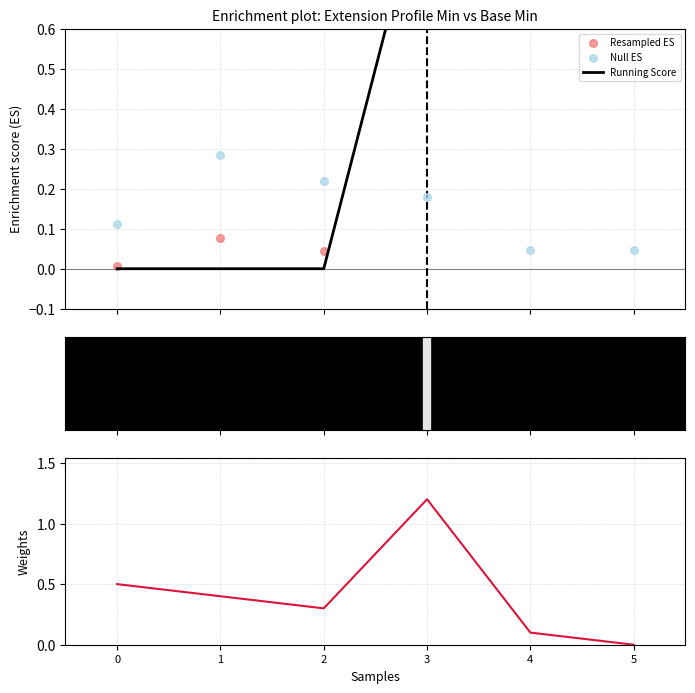

Is the value of Resampled ES at 5 greater than the value of Base Min at 5?

Yes